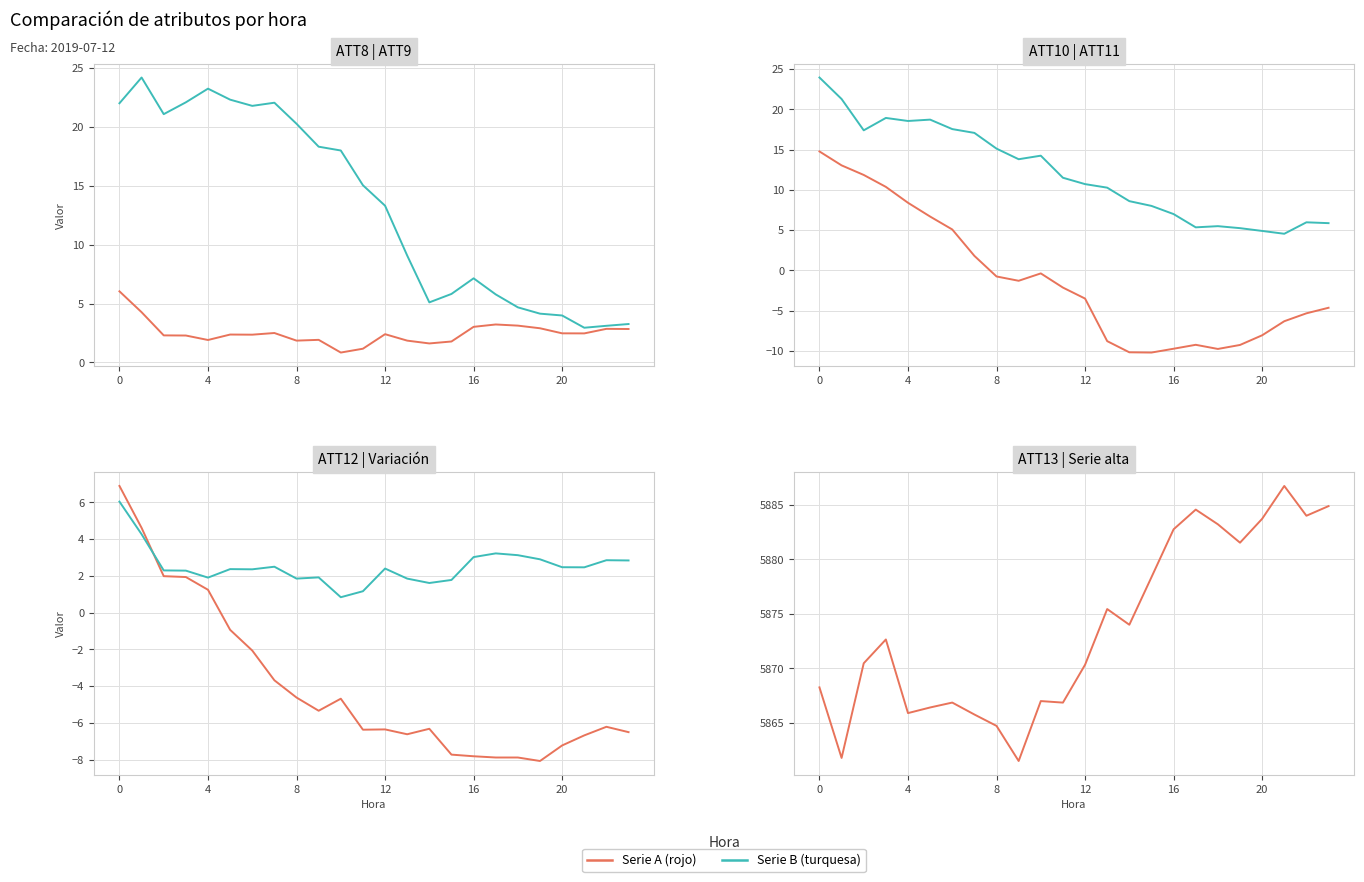

Rank the series at 4 from highest to lowest value.

ATT13, ATT9, ATT11, ATT10, ATT8, ATT12